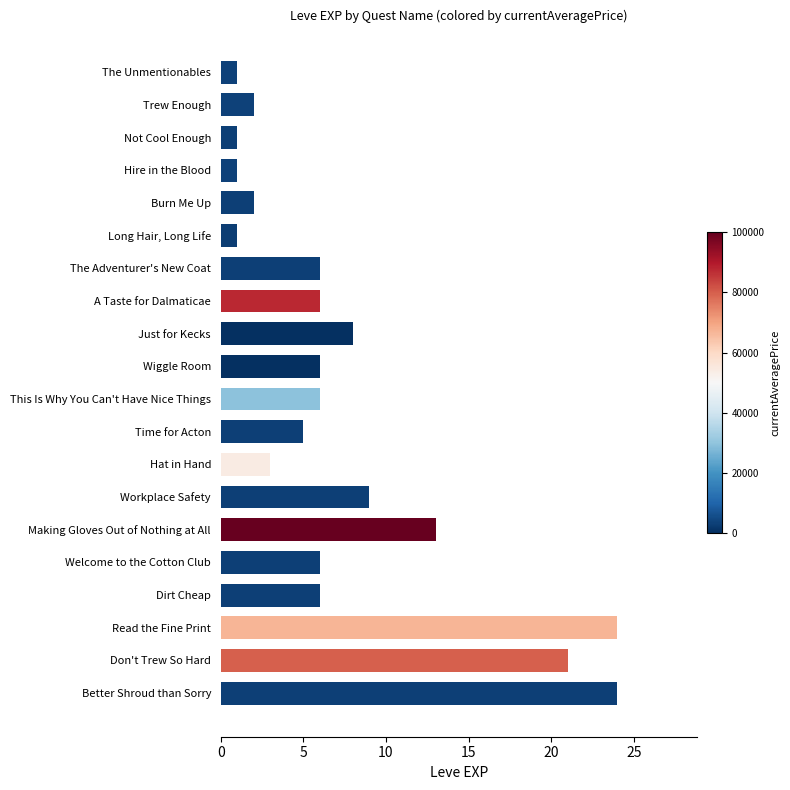

What is the change in value from Workplace Safety to Read the Fine Print?

+15